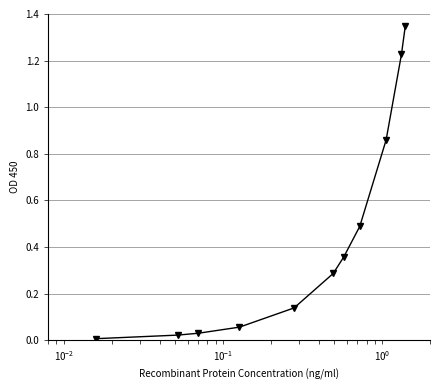

True or false: there are more than 2 points higher than both neighbors.

False